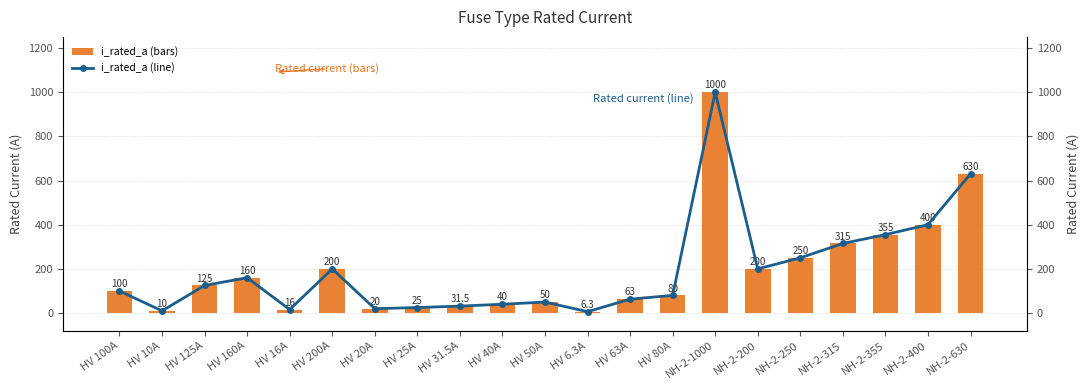

Reading right to left, extract all data points from this chart.

i_rated_a (bars): 630.0	400.0	355.0	315.0	250.0	200.0	1000.0	80.0	63.0	6.3	50.0	40.0	31.5	25.0	20.0	200.0	16.0	160.0	125.0	10.0	100.0
i_rated_a (line): 630.0	400.0	355.0	315.0	250.0	200.0	1000.0	80.0	63.0	6.3	50.0	40.0	31.5	25.0	20.0	200.0	16.0	160.0	125.0	10.0	100.0